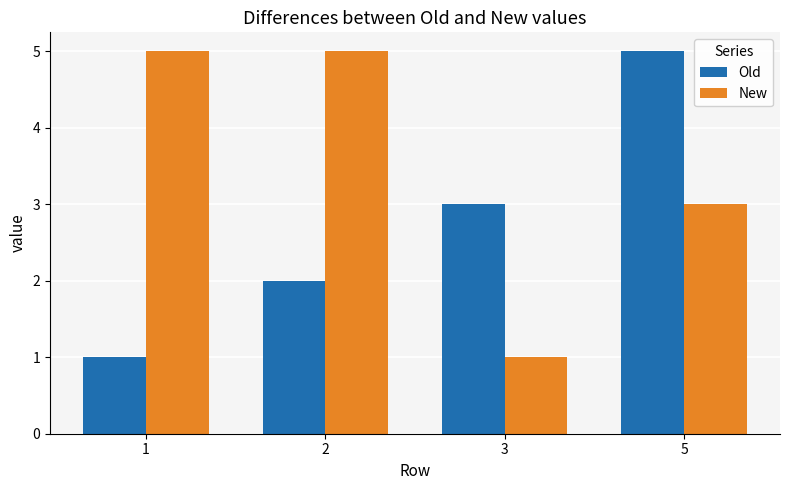

What are all the series names shown in the legend?

Old, New